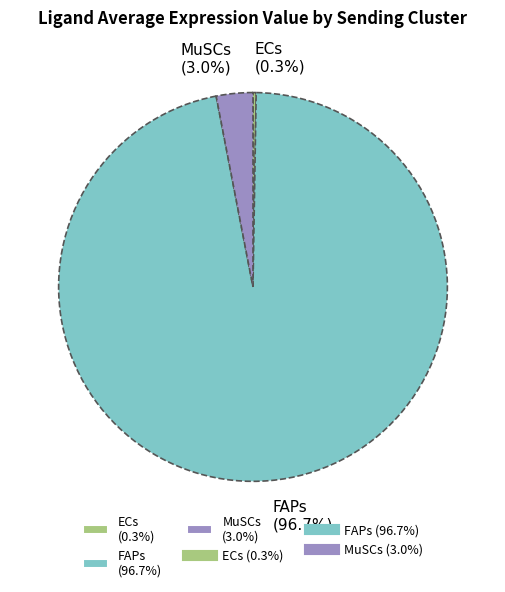

What percentage is the FAPs slice, to the nearest percent?

97%